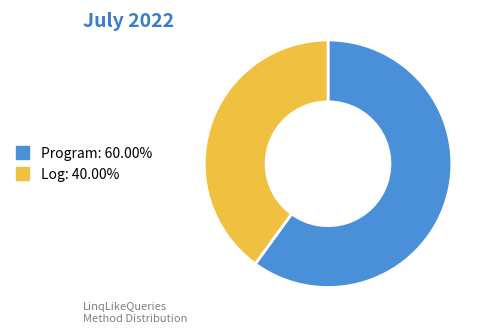

Is there a majority slice in this chart?

Yes